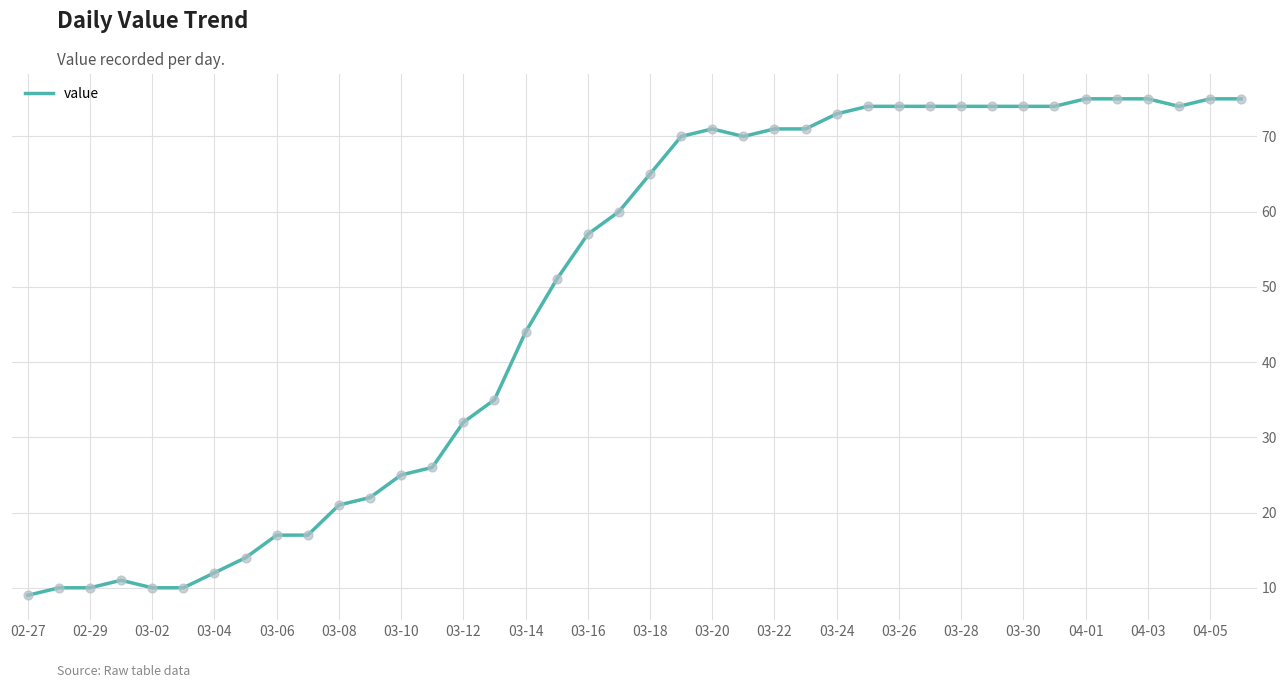

What is the greatest value displayed?

75